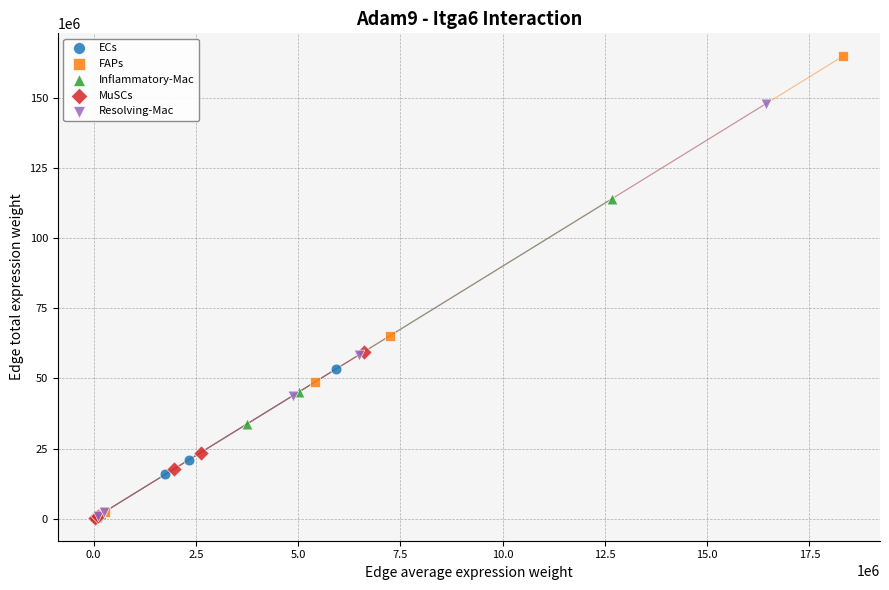

Which series has the largest Y range (max minus min)?

FAPs